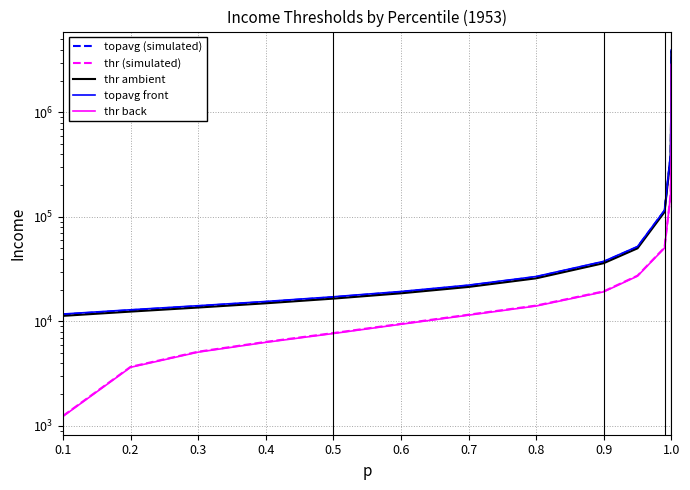

What are all the series names shown in the legend?

topavg (simulated), thr (simulated), thr ambient, topavg front, thr back